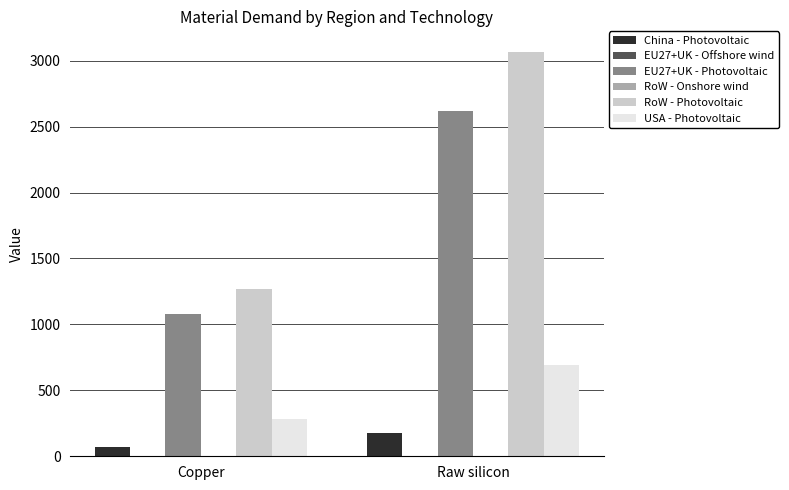

Are the bars horizontal?

No